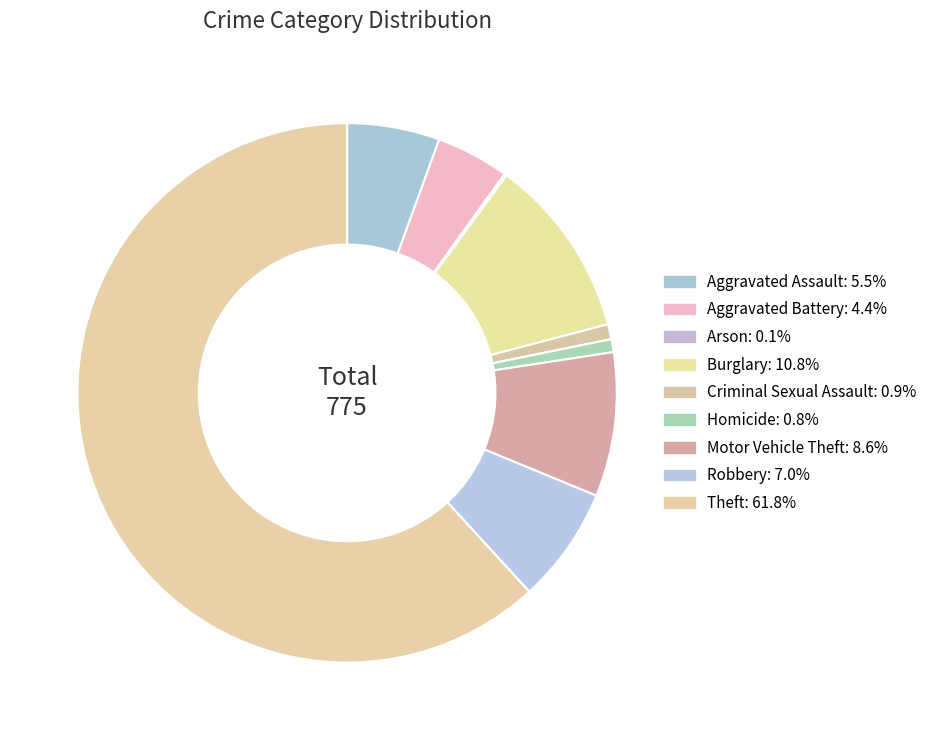

To the nearest percent, what portion does Motor Vehicle Theft represent?

9%